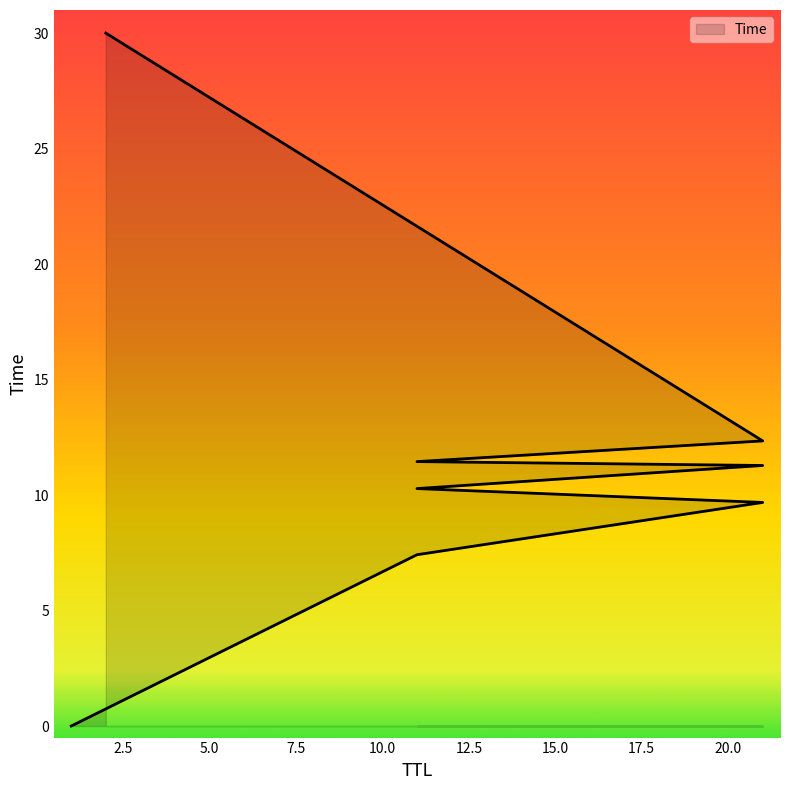

Reading left to right, what are all the values shown in this chart?

1=0.0	11=7.4	21=9.7	11=10.3	21=11.3	11=11.4	21=12.3	2=30.0